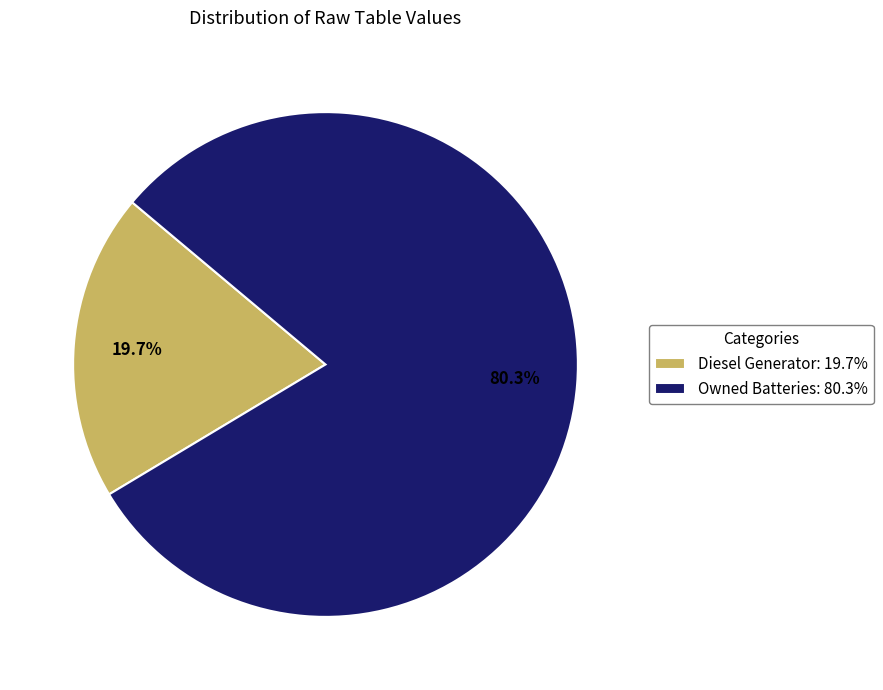

Which has a higher value, Owned Batteries: 80.3% or Diesel Generator: 19.7%?

Owned Batteries: 80.3%